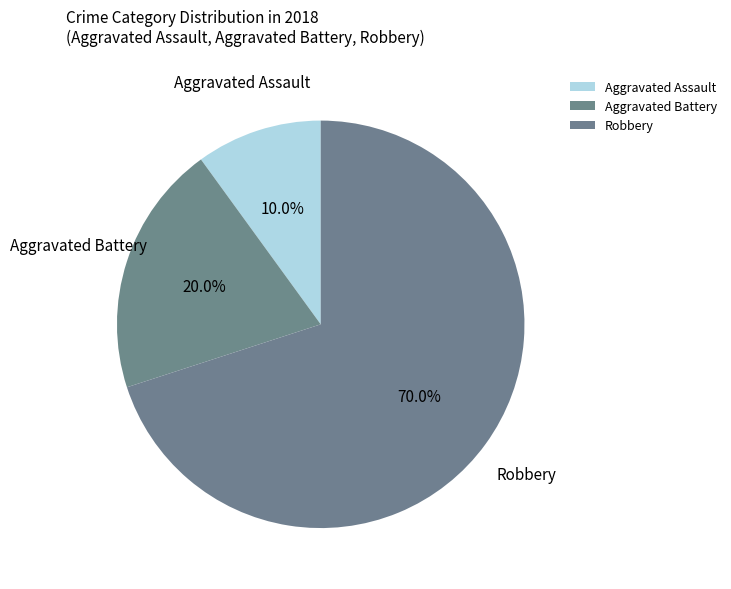

Approximately how many times larger is the value at Aggravated Battery compared to Aggravated Assault?

2.0